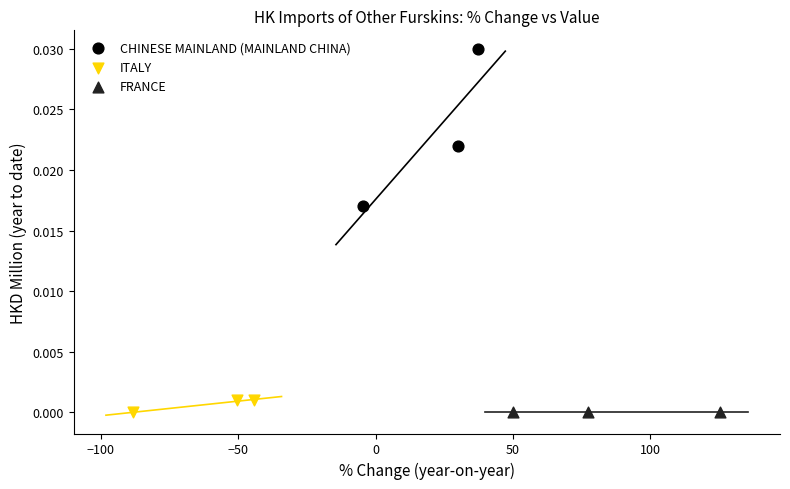

Which series reaches the maximum Y coordinate?

CHINESE MAINLAND (MAINLAND CHINA)